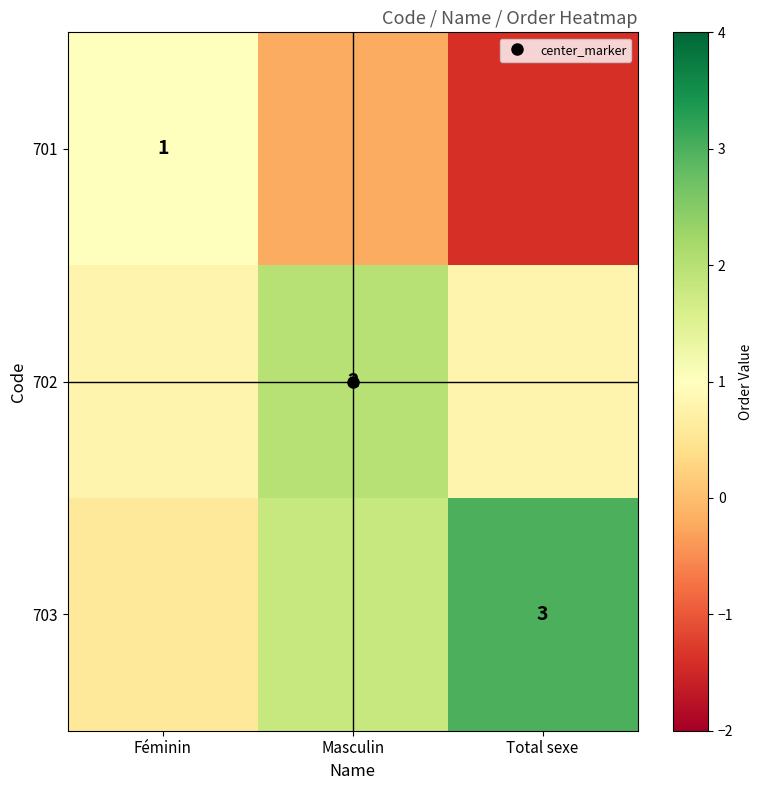

Which category has the lowest value in the 702 series?

Féminin